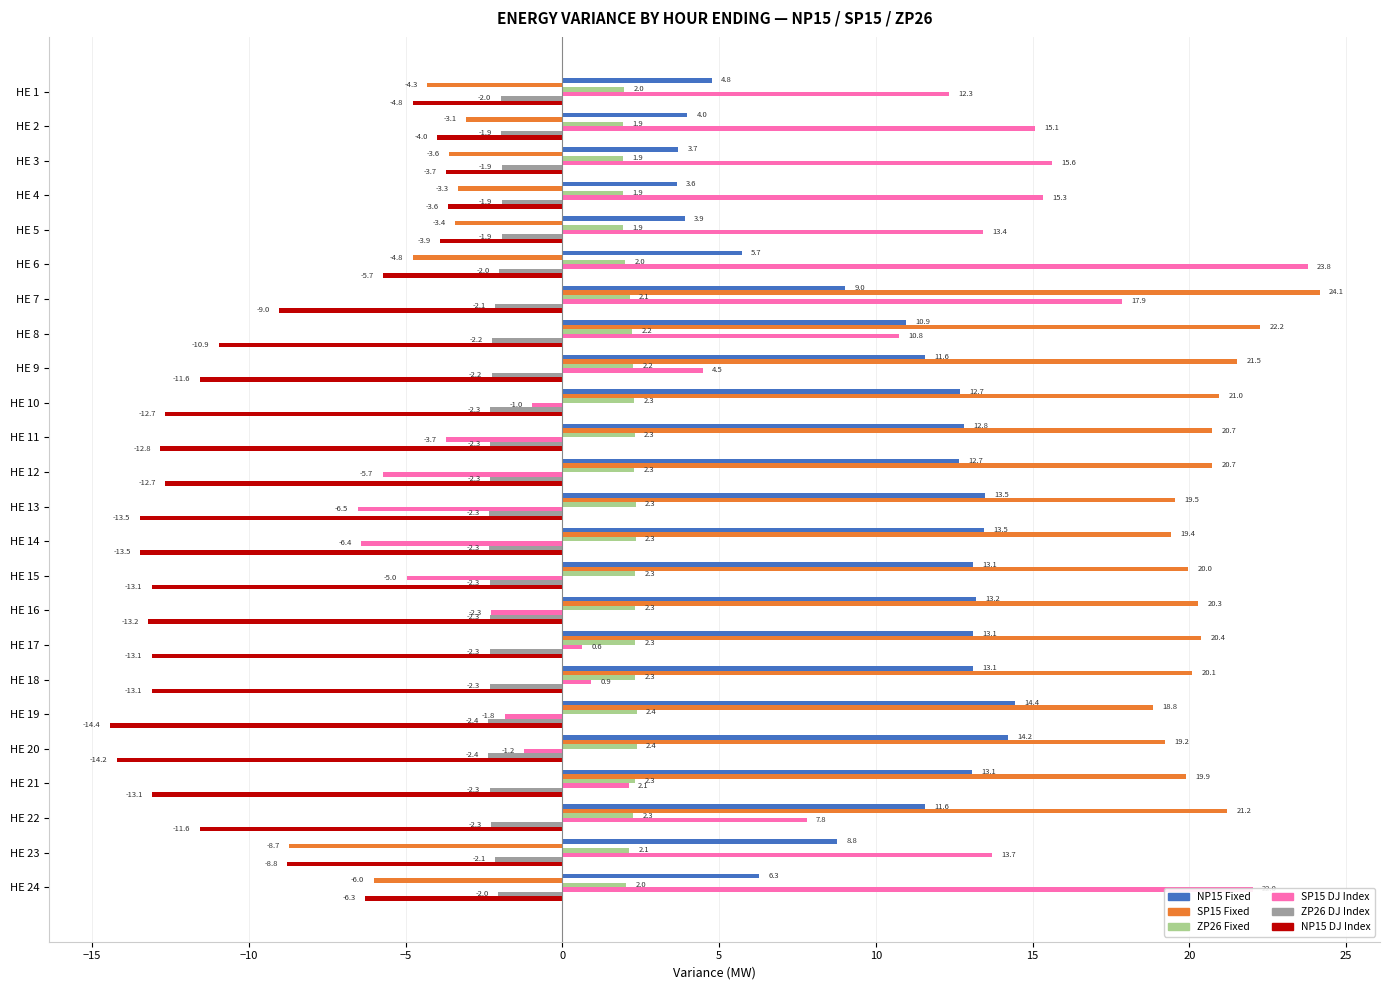

Which category has the lowest value in the SP15 Fixed series?

HE 23